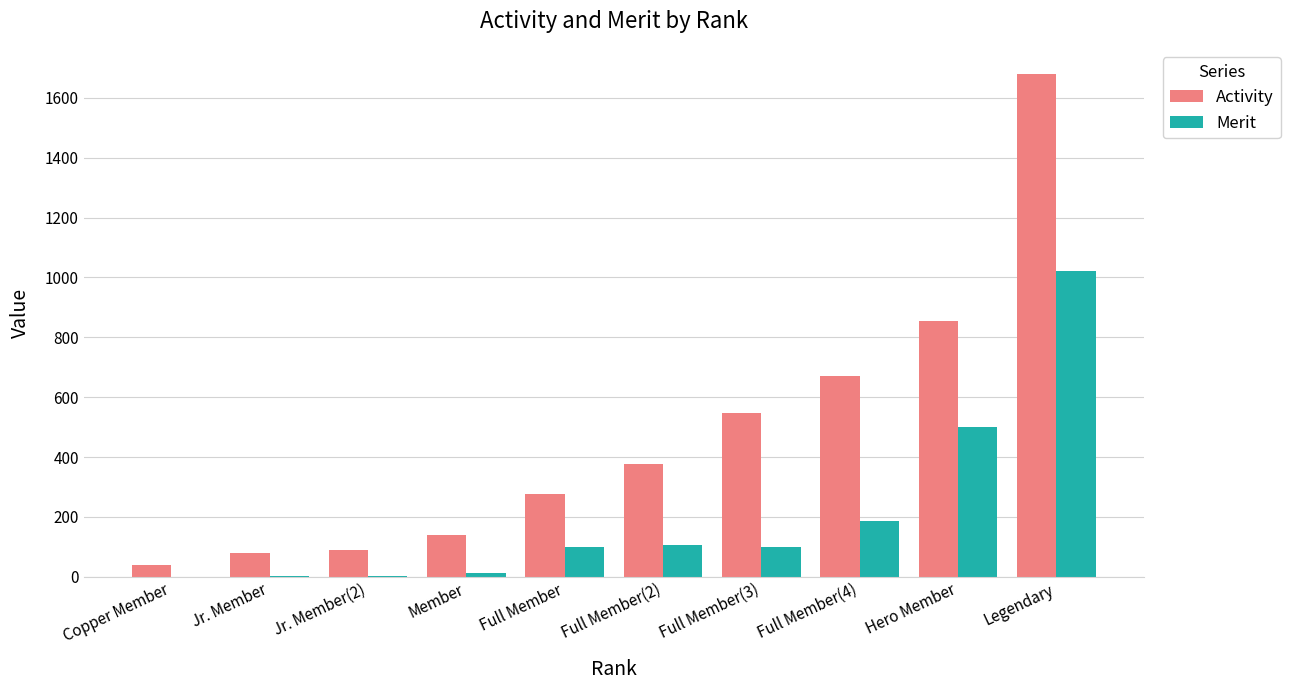

How many groups of bars are there?

10